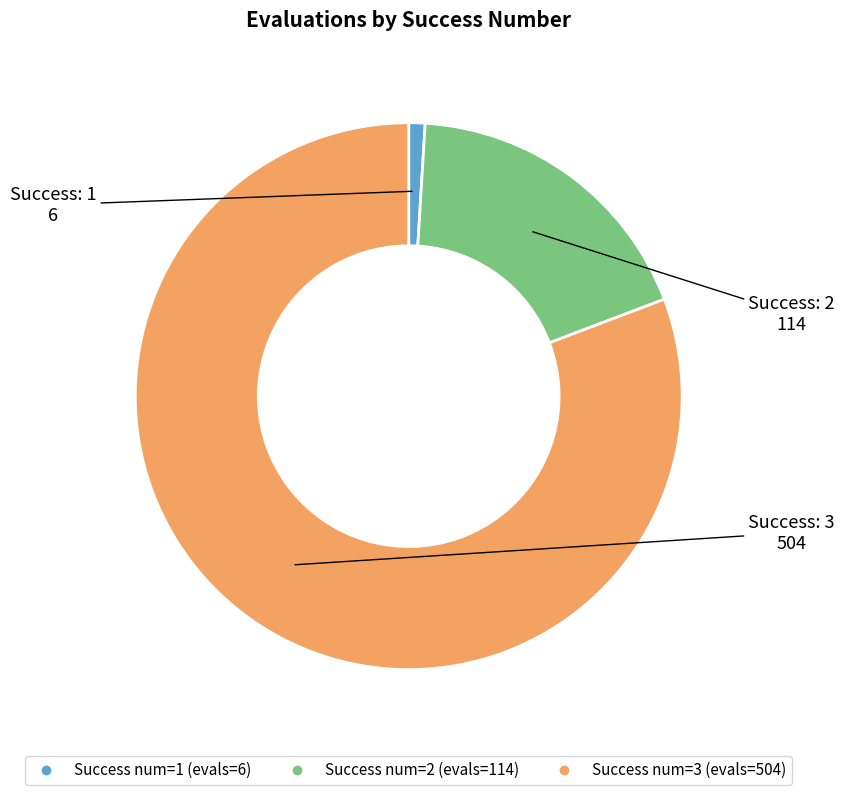

Is there any slice that represents more than half of the pie?

Yes